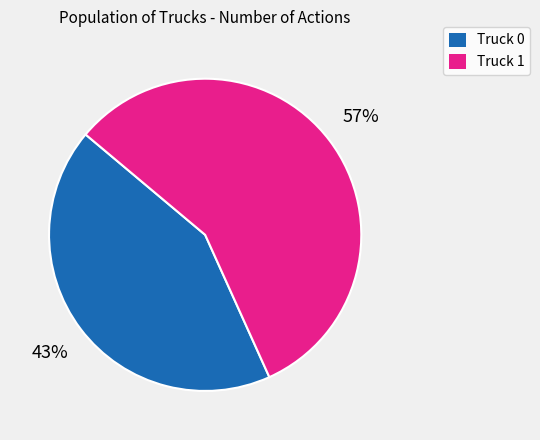

Approximately how many times larger is the value at Truck 1 compared to Truck 0?

1.3